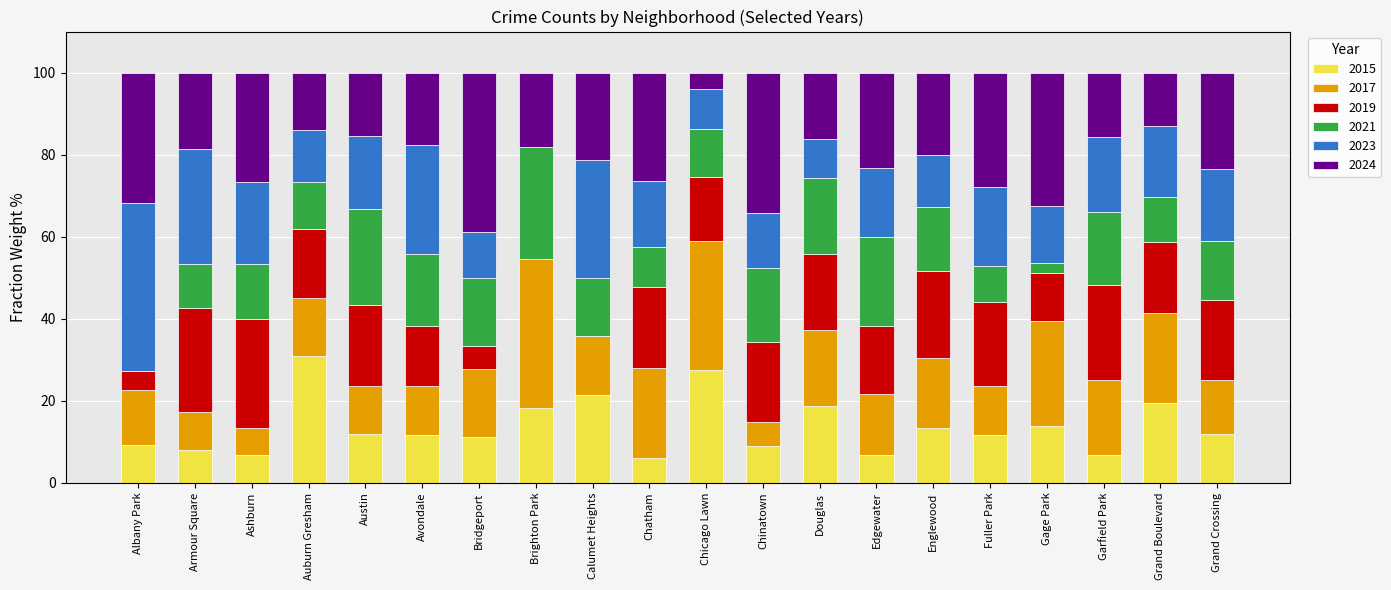

What is the highest value of the 2015 series?

31.0